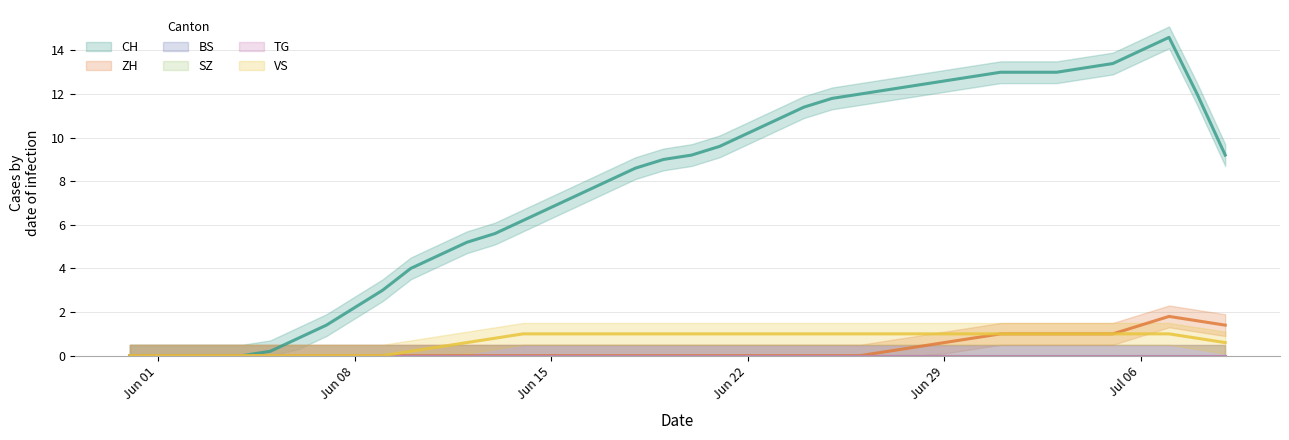

True or false: VS has more than 2 interior local peaks.

False